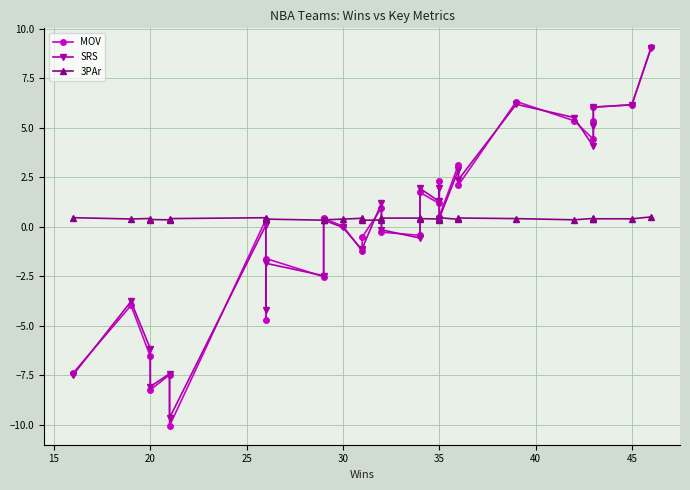

Where is the first local maximum for 3PAr?

20